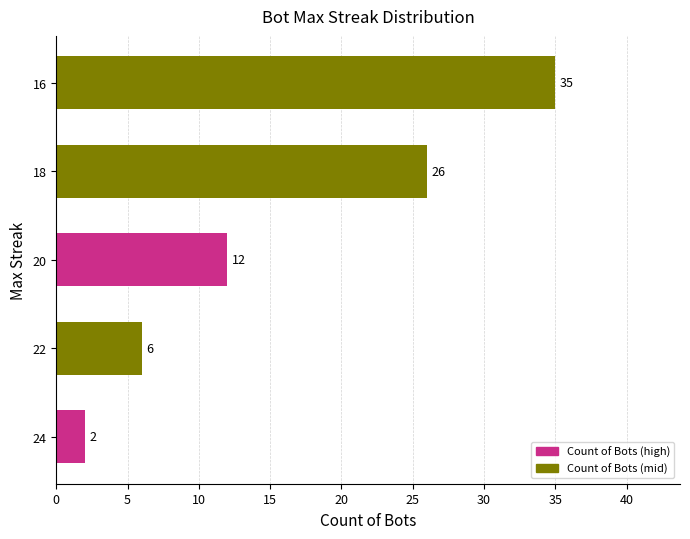

At which label is the value closest to 18?

20